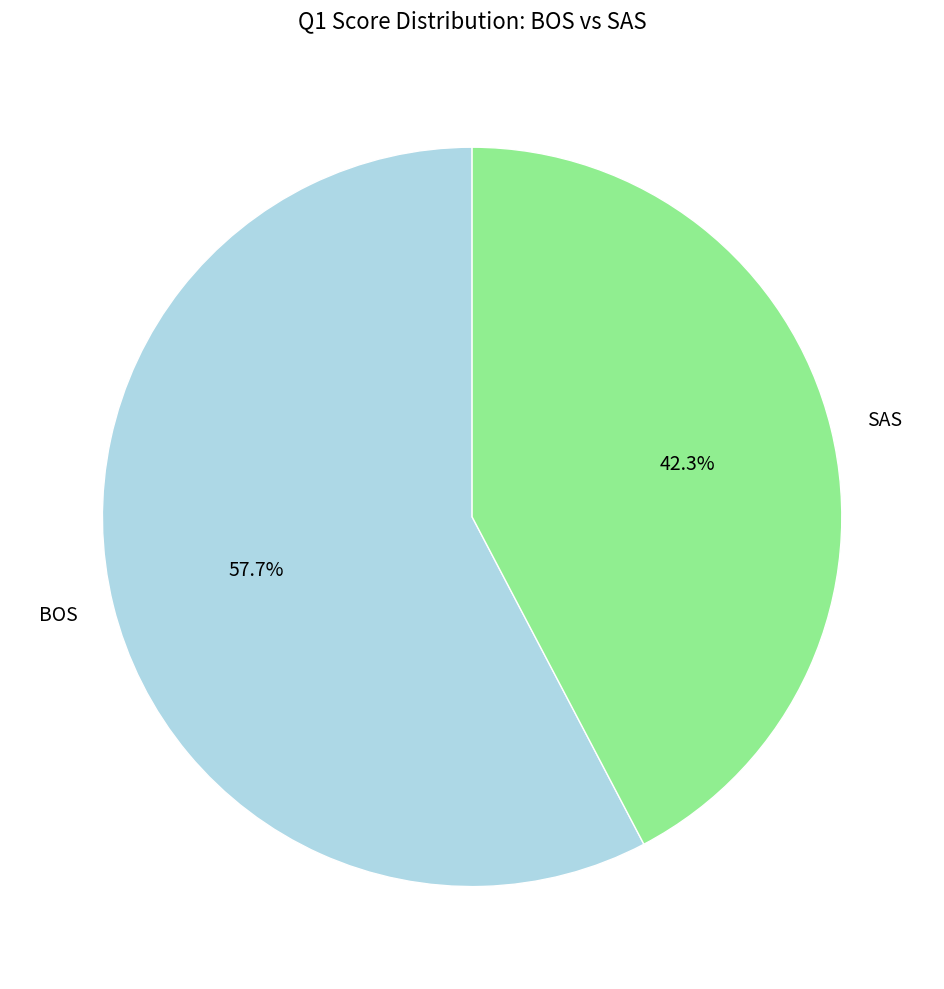

To the nearest percent, what is the average slice percentage?

50%